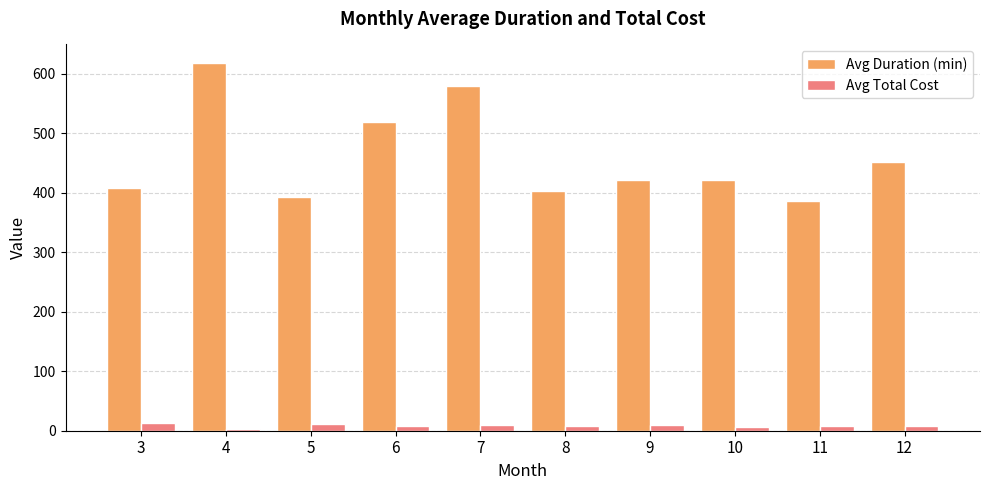

What is the difference between the Avg Duration (min) values at 7 and 11?

194.3